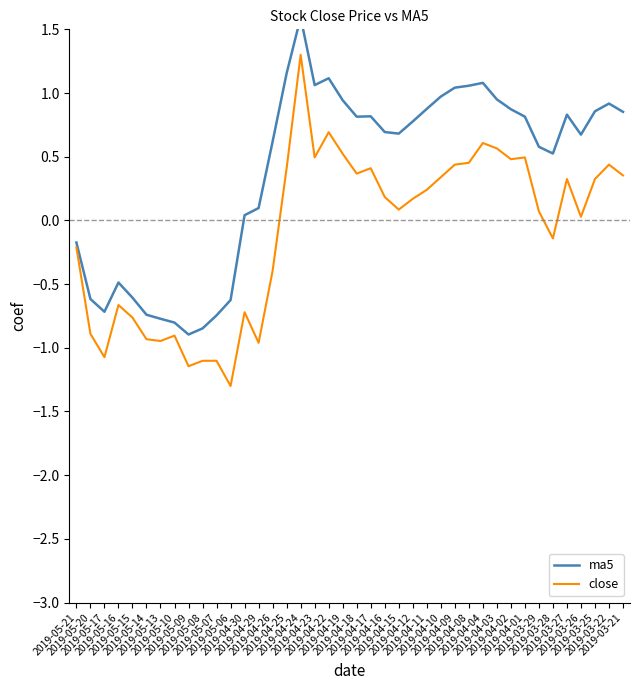

How many values in ma5 are above zero?

28